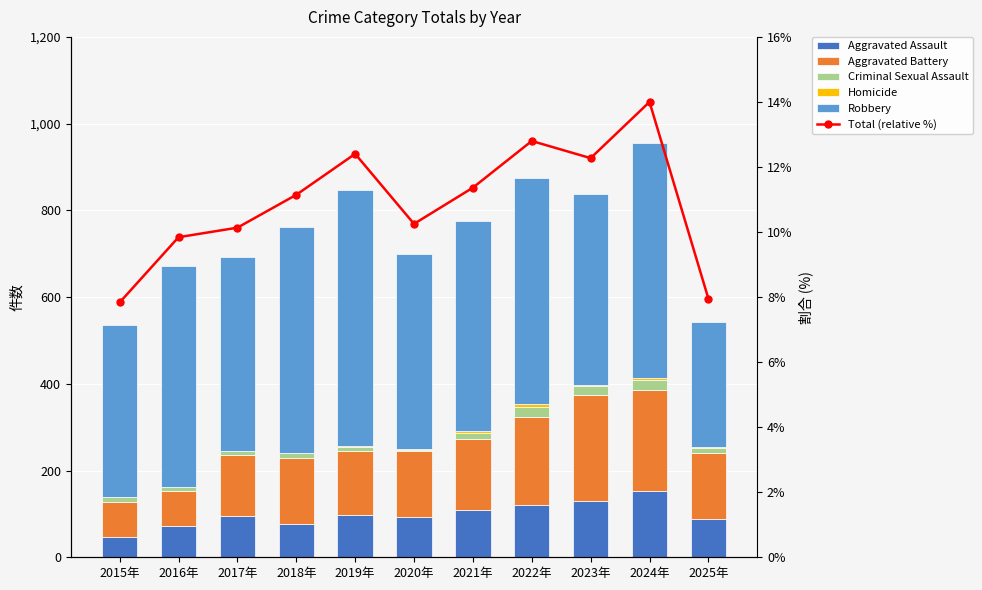

Which series has the largest total across all categories?

Robbery